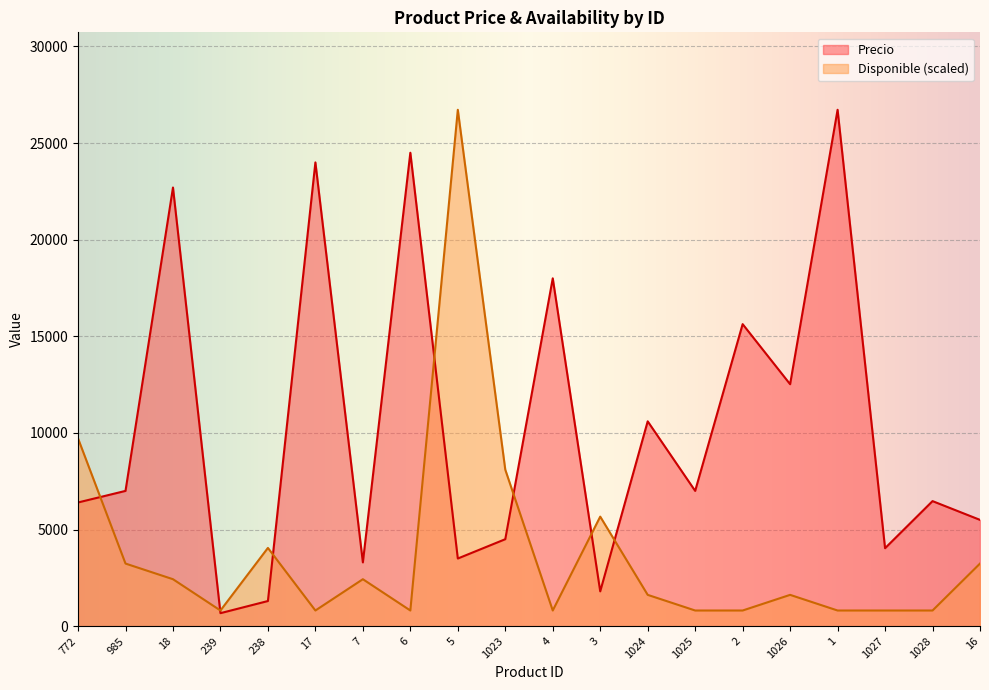

At which category does Disponible reach its first local peak?

238